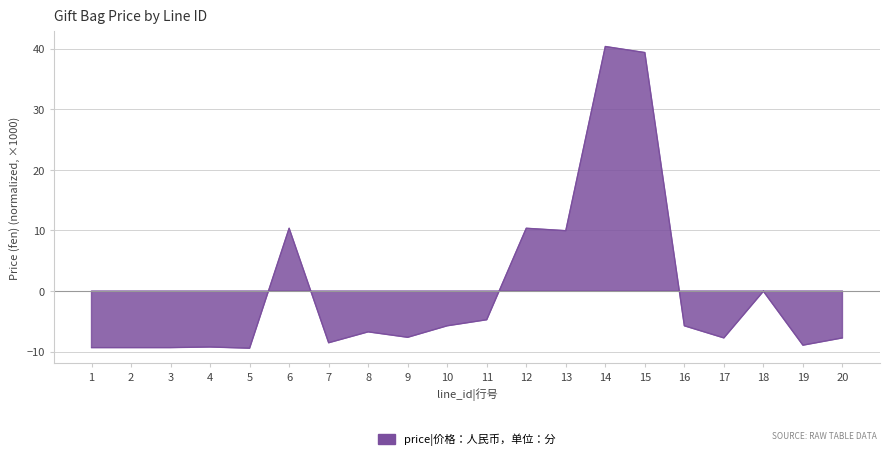

True or false: the data has more than 2 interior local peaks.

True